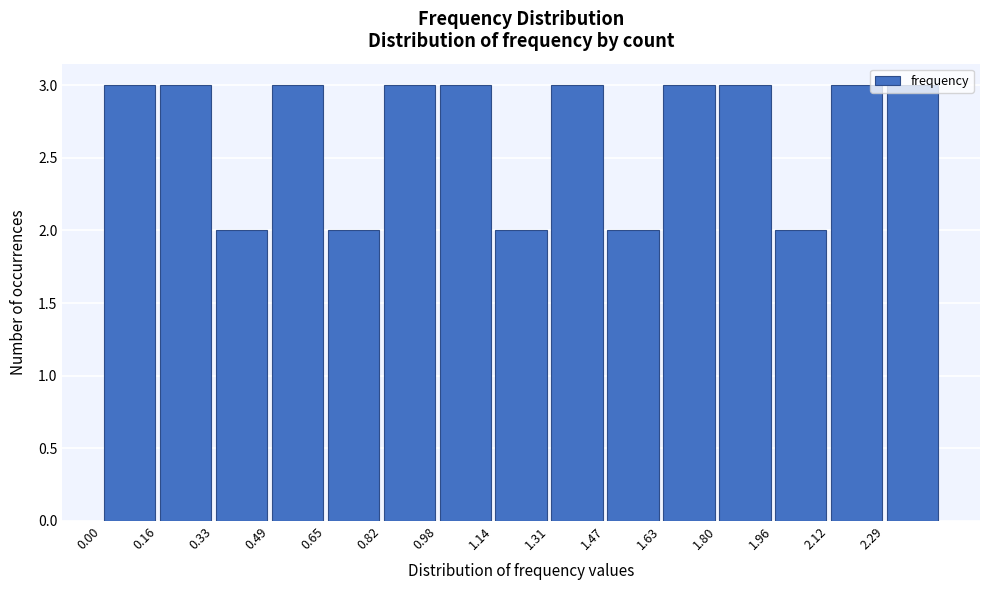

Reading left to right, transcribe this chart: for each bar, give the range it covers on the x-axis and its height. Neither the bar edges nor the heights are printed on the chart, so give them approximately, as read against the axes.

0.00 to 0.16: 3
0.16 to 0.32: 3
0.32 to 0.50: 2
0.50 to 0.66: 3
0.66 to 0.82: 2
0.82 to 0.98: 3
0.98 to 1.14: 3
1.14 to 1.30: 2
1.30 to 1.48: 3
1.48 to 1.64: 2
1.64 to 1.80: 3
1.80 to 1.96: 3
1.96 to 2.12: 2
2.12 to 2.28: 3
2.28 to 2.46: 3